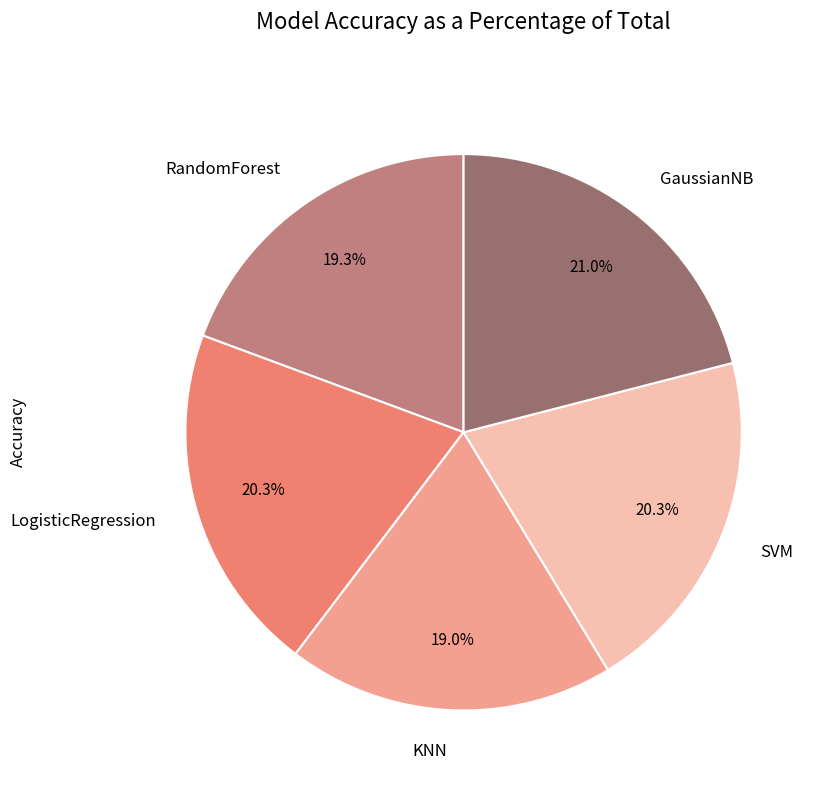

What percentage is NOT represented by SVM?

79.7%